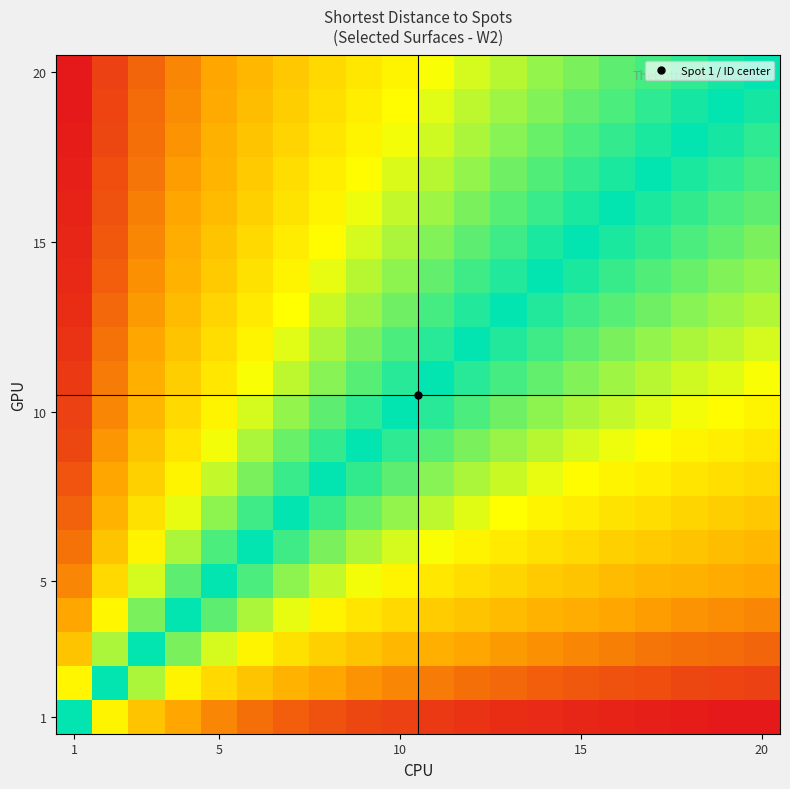

Count the number of categories in the chart.

20